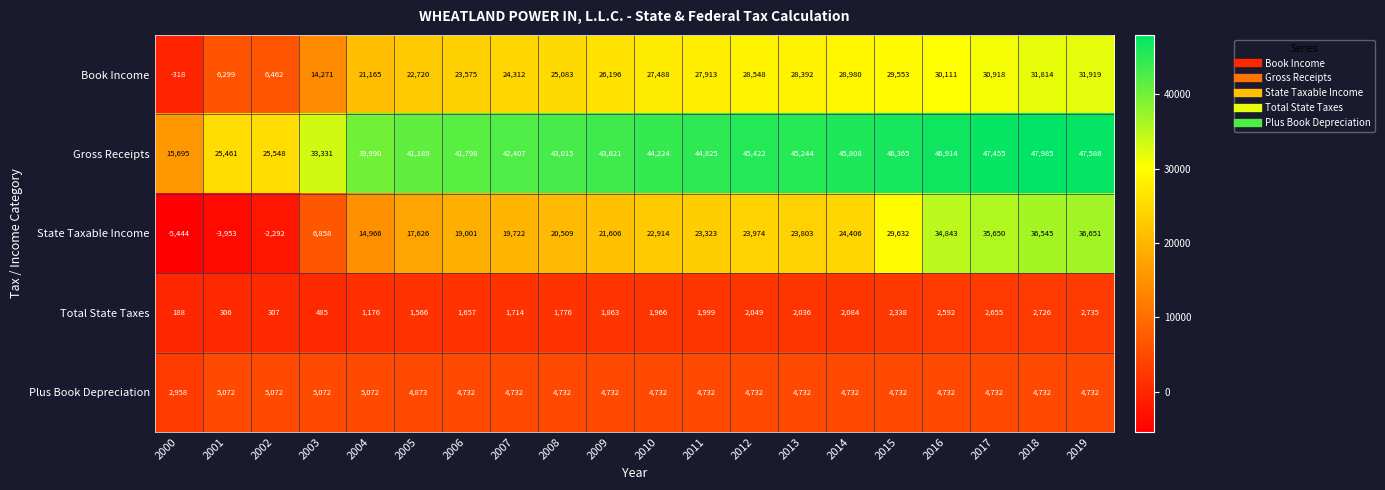

What is the difference between the maximum and second lowest values in the Total State Taxes series?

2429